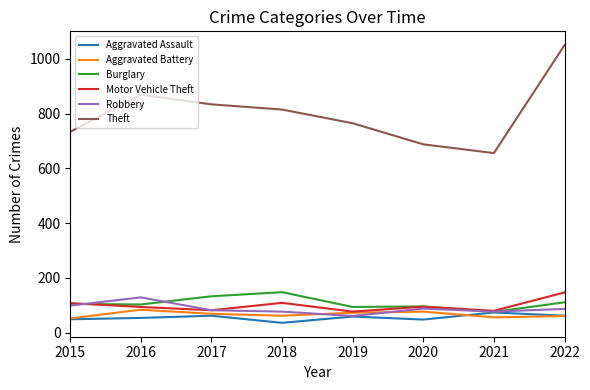

What is the total value across all series at 2022?

1518